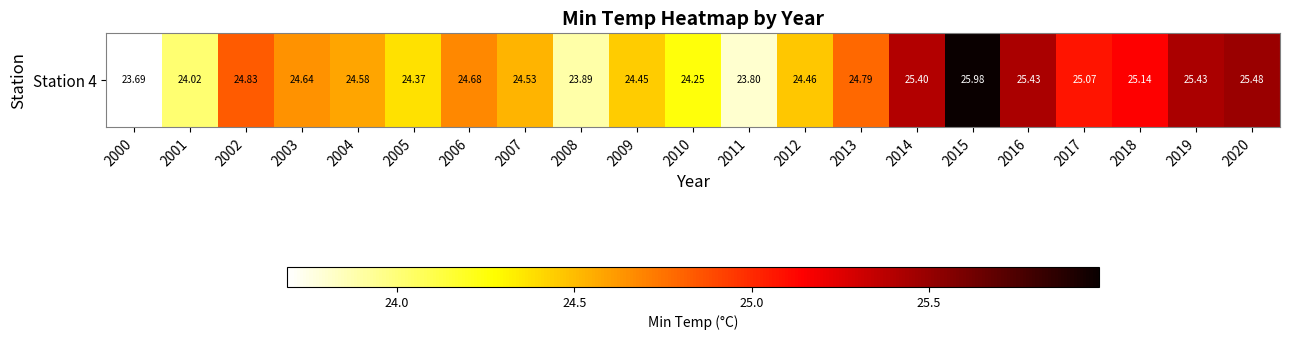

What is the difference between the maximum and minimum values?

2.3